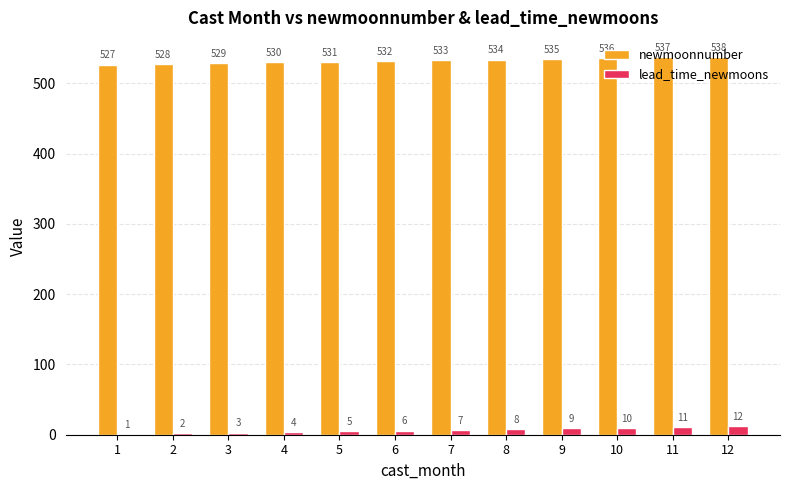

Which series has the largest total across all categories?

newmoonnumber